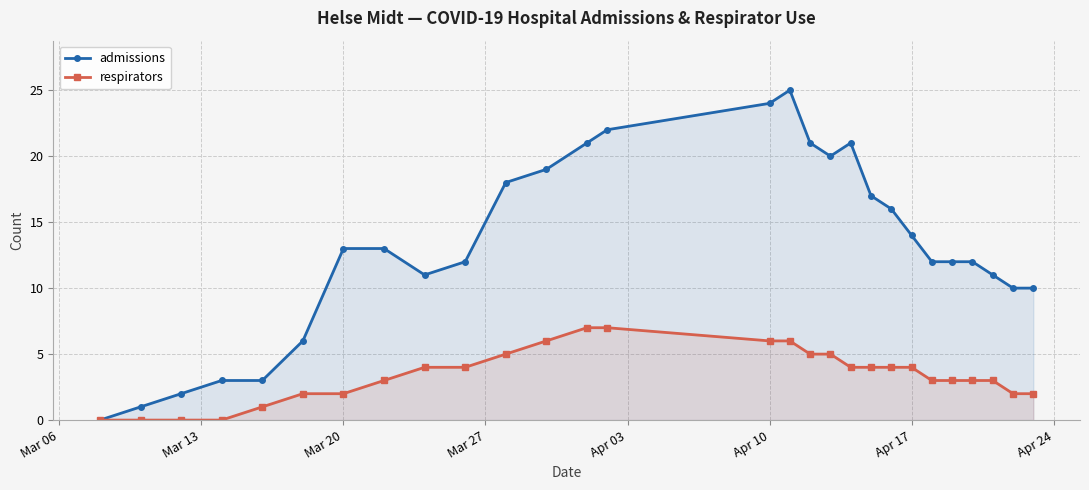

Is it true that respirators equals 6 at Apr 10?

True